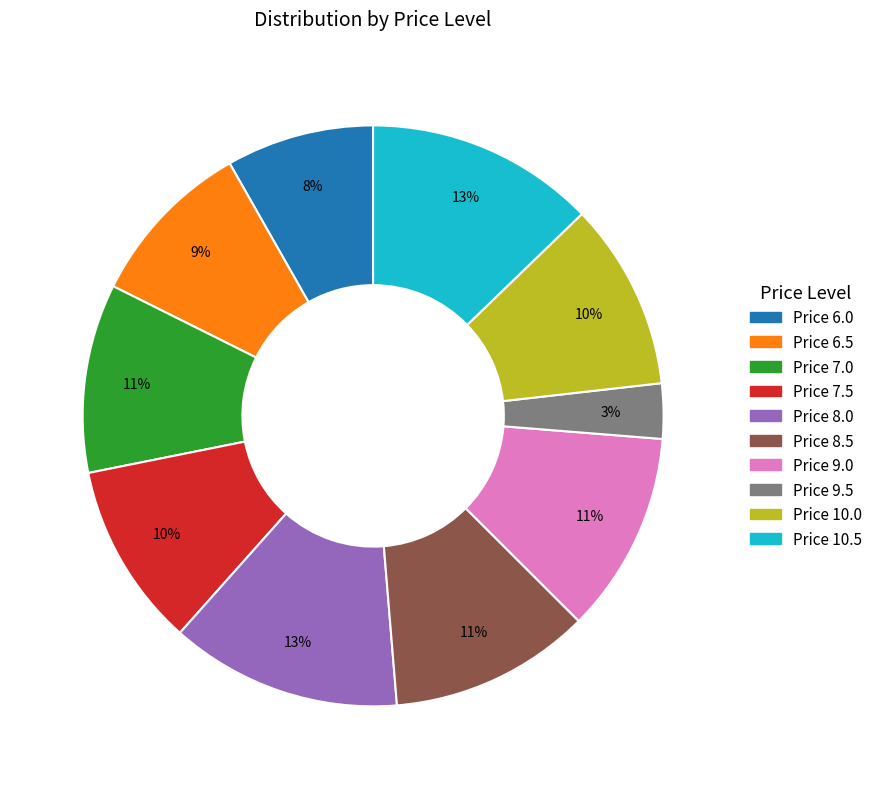

Does any single category account for the majority?

No